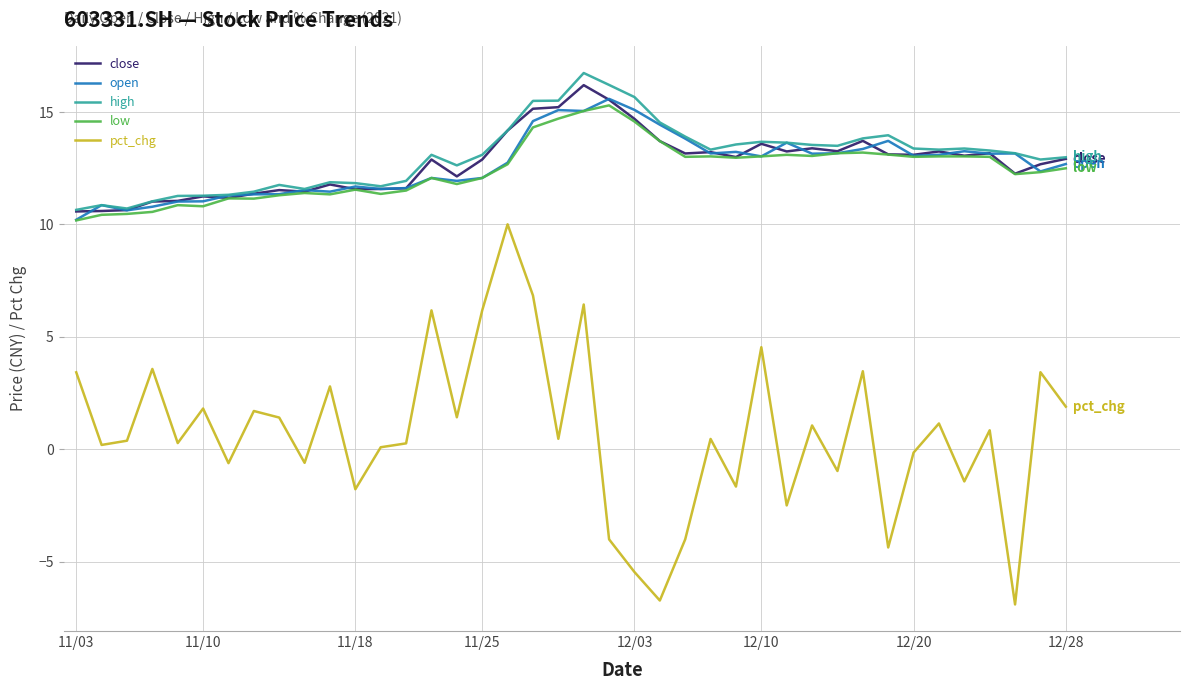

What is the average value of the close series?

12.8